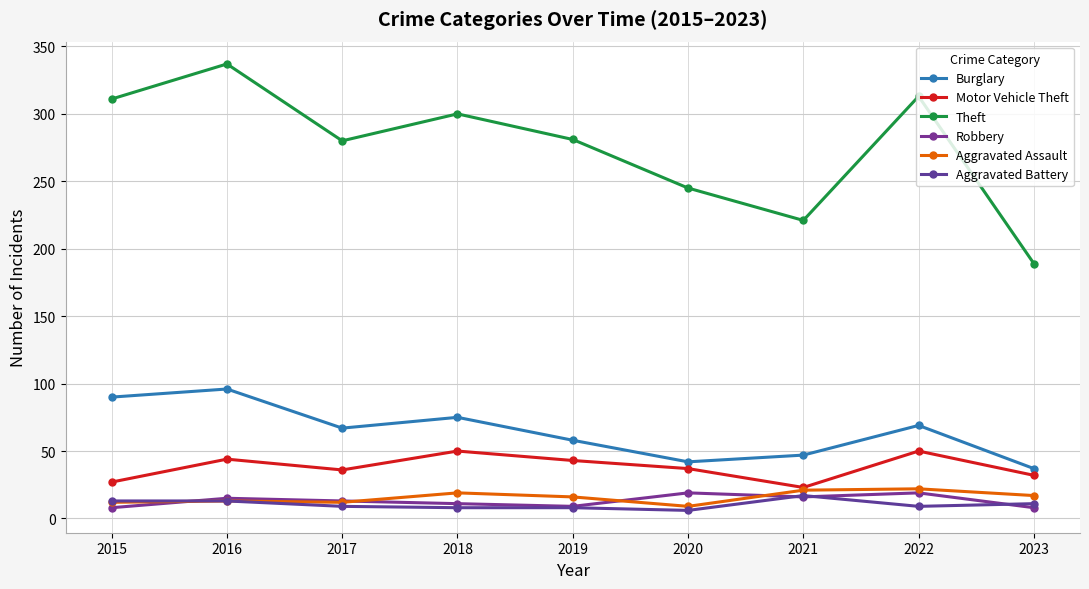

List the series in order of their peak value, lowest first.

Aggravated Battery, Robbery, Aggravated Assault, Motor Vehicle Theft, Burglary, Theft